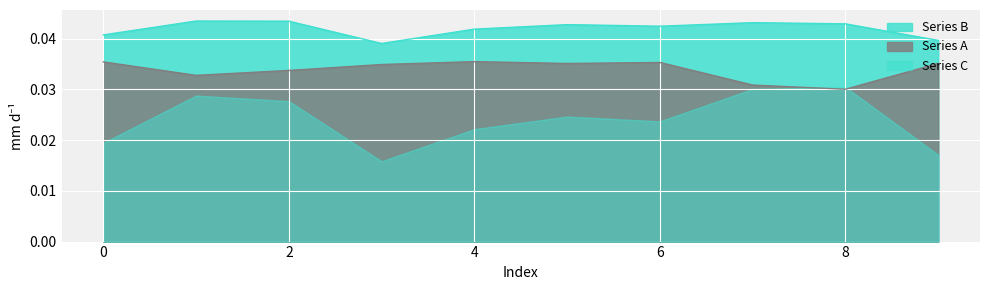

Count the Series B values in the range 0 to 1.

10